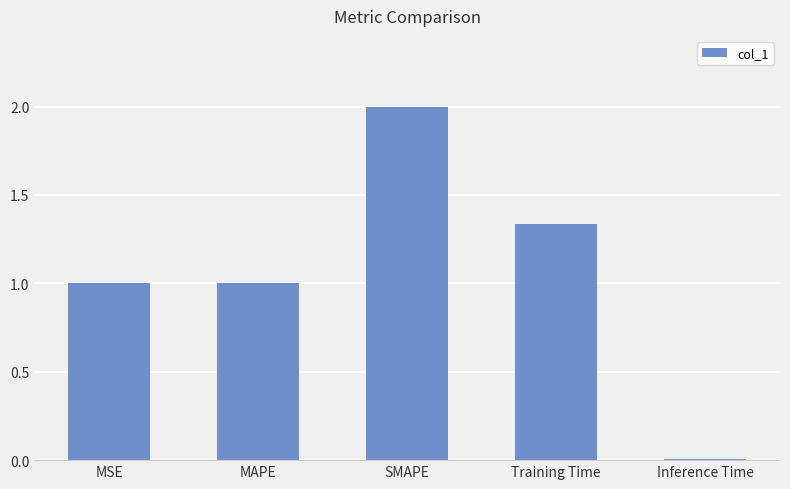

What is the approximate value at MAPE?

1.0